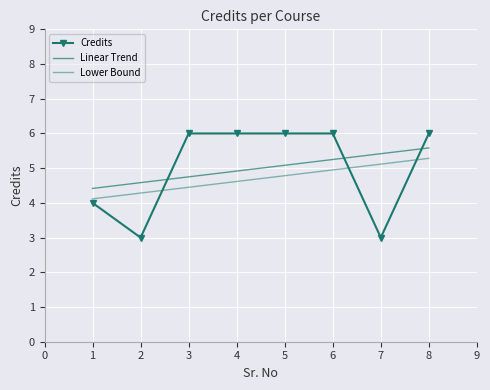

Rank the series by their maximum value, from lowest to highest.

Lower Bound, Linear Trend, Credits